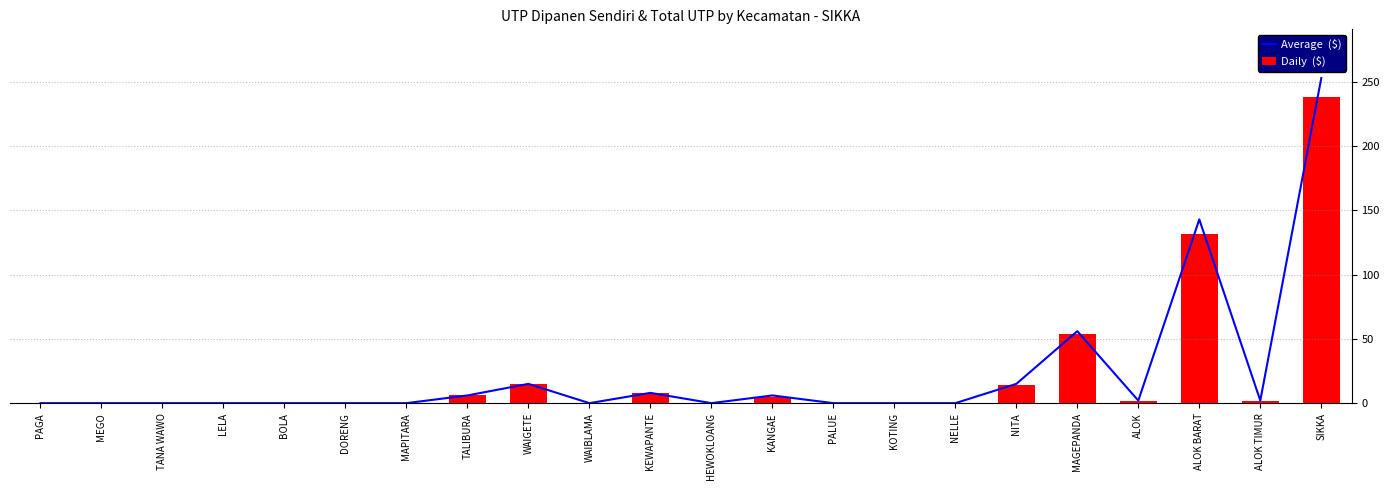

What is the difference between the second highest and second lowest values in the Average  ($) series?

143